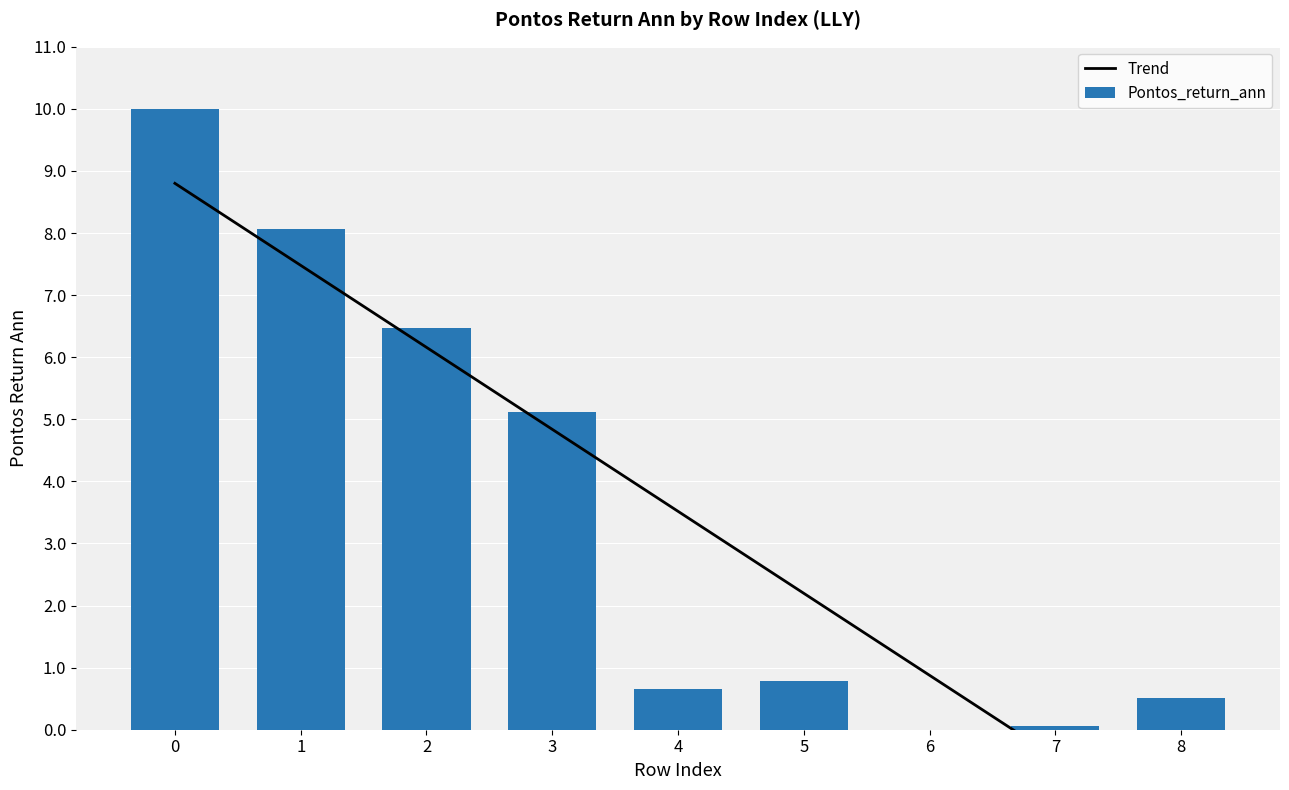

Rank the categories by value from lowest to highest.

6, 7, 8, 4, 5, 3, 2, 1, 0